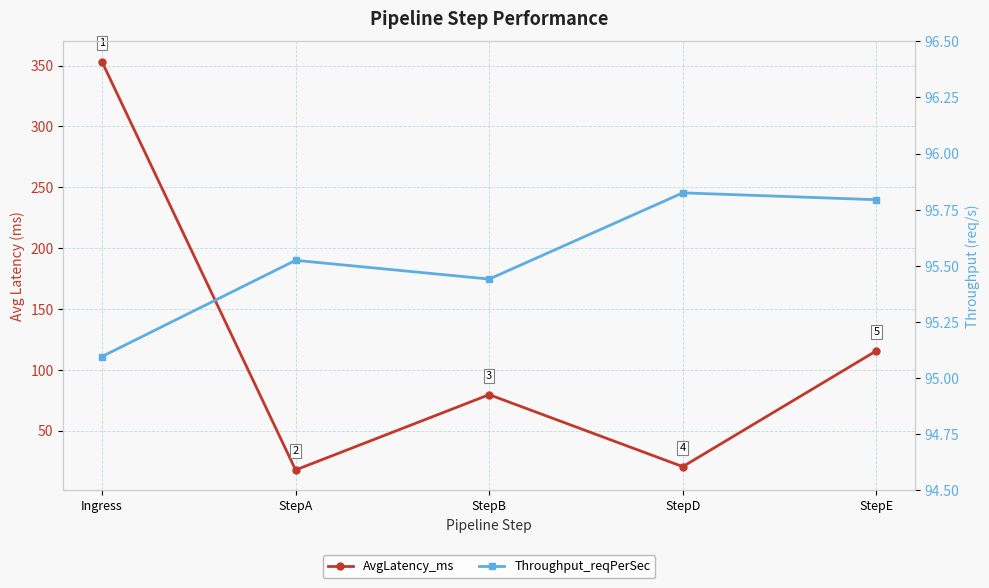

How many Throughput_reqPerSec values are between 95 and 96?

5